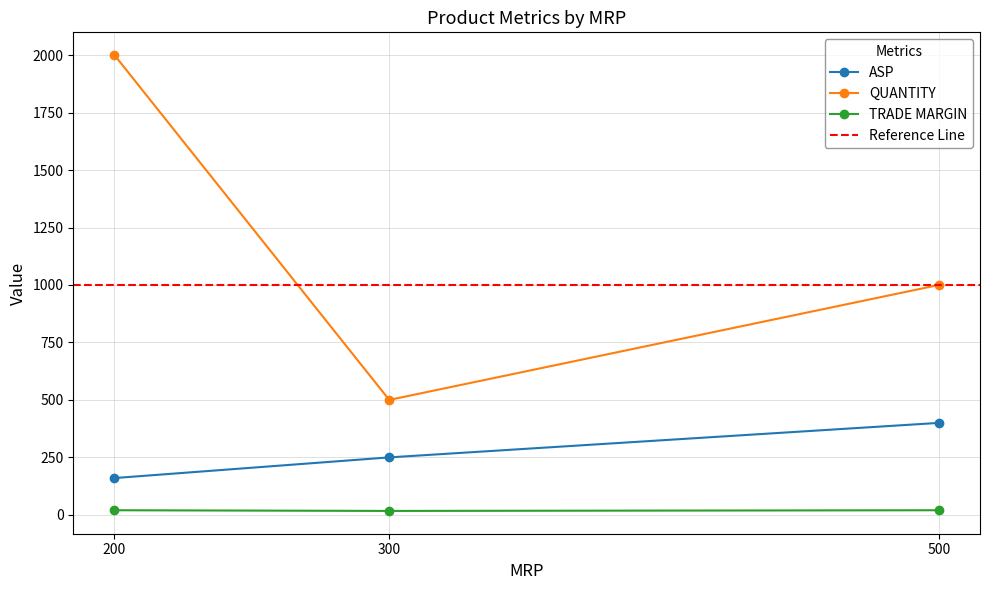

Does the chart have visible grid lines?

Yes